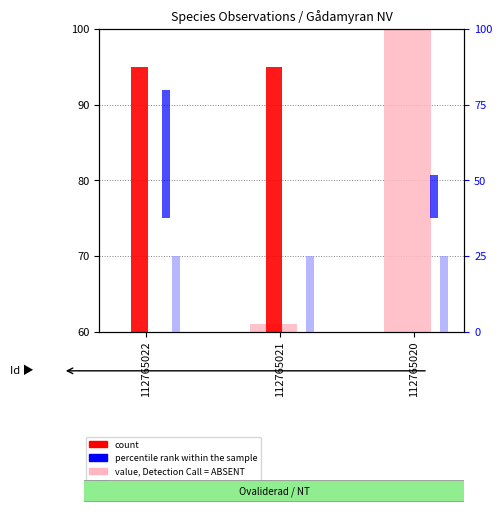

Which series changed the most between 112765021 and 112765020?

value, Detection Call = ABSENT